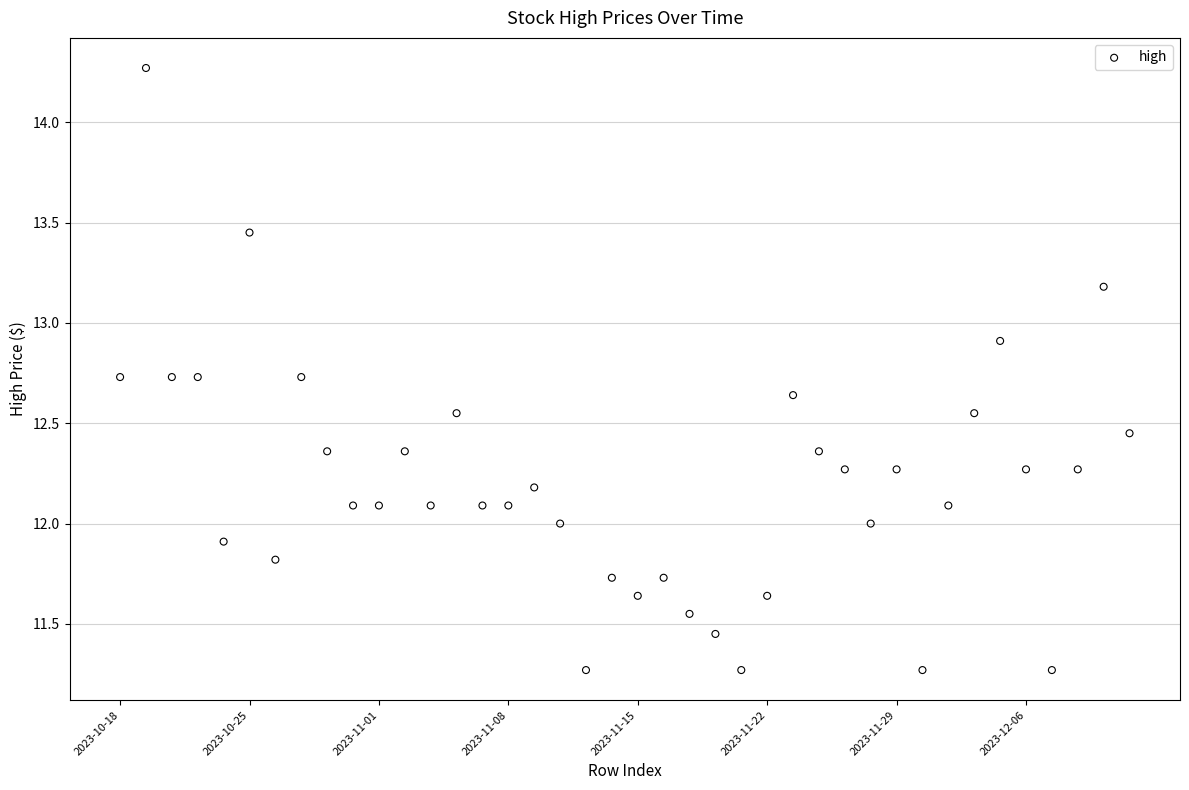

What is the range of Y values (max minus min)?

3.0